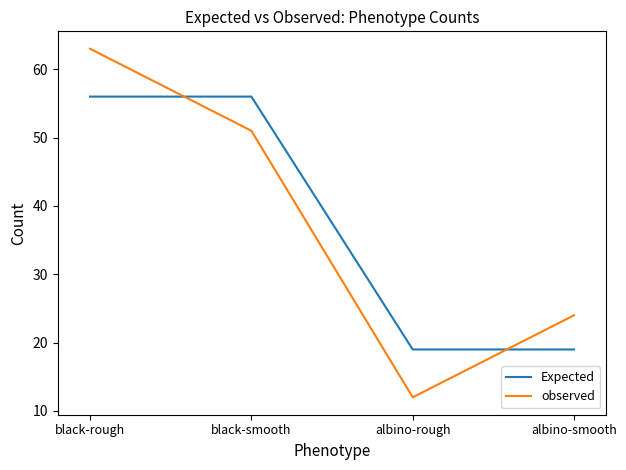

How many lines are shown in the chart?

2